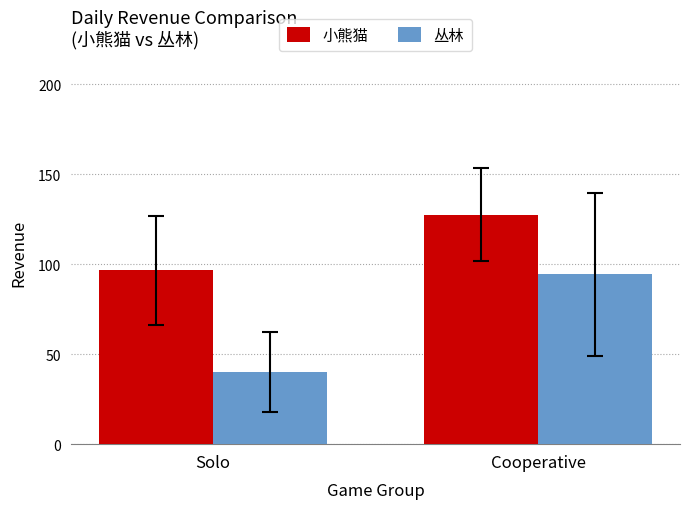

What is the value of the 小熊猫 bar at the 1st from the left?

96.5